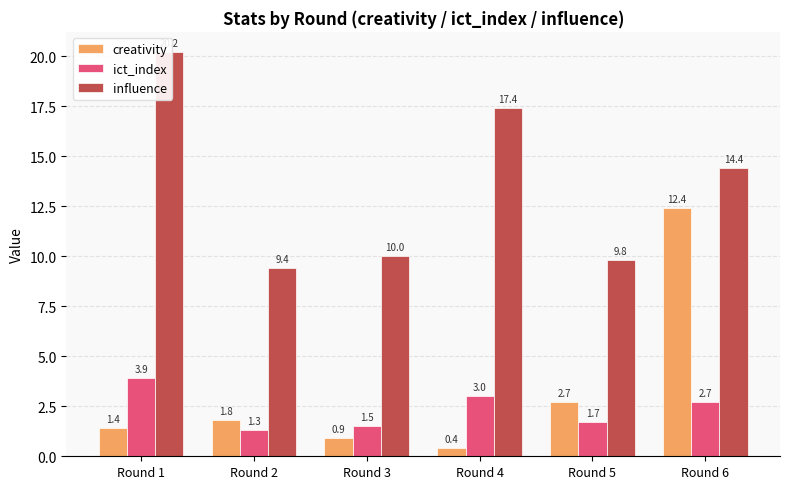

Are the bars horizontal?

No